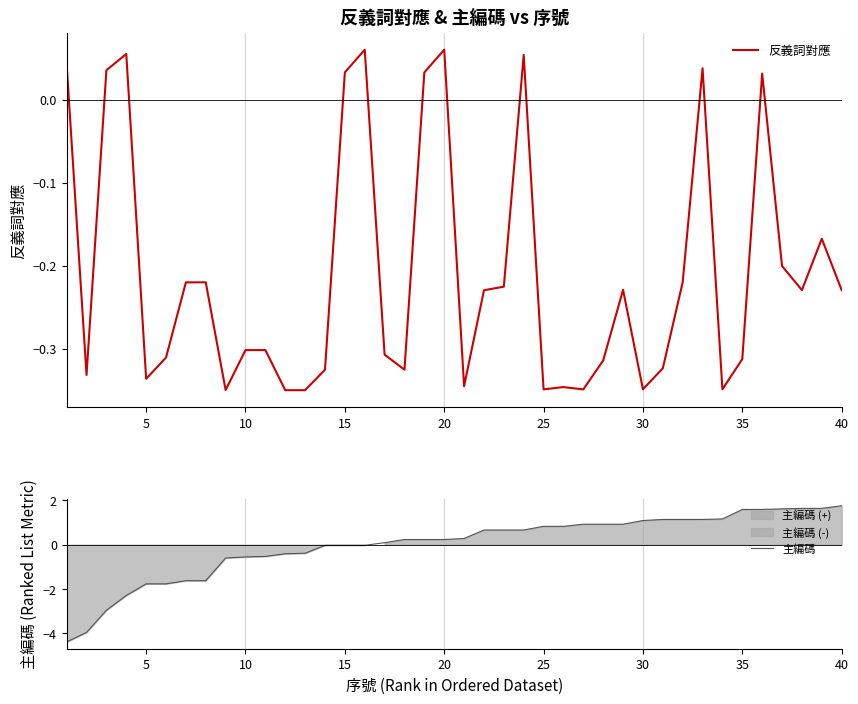

What are all the series names shown in the legend?

反義詞對應, 主編碼